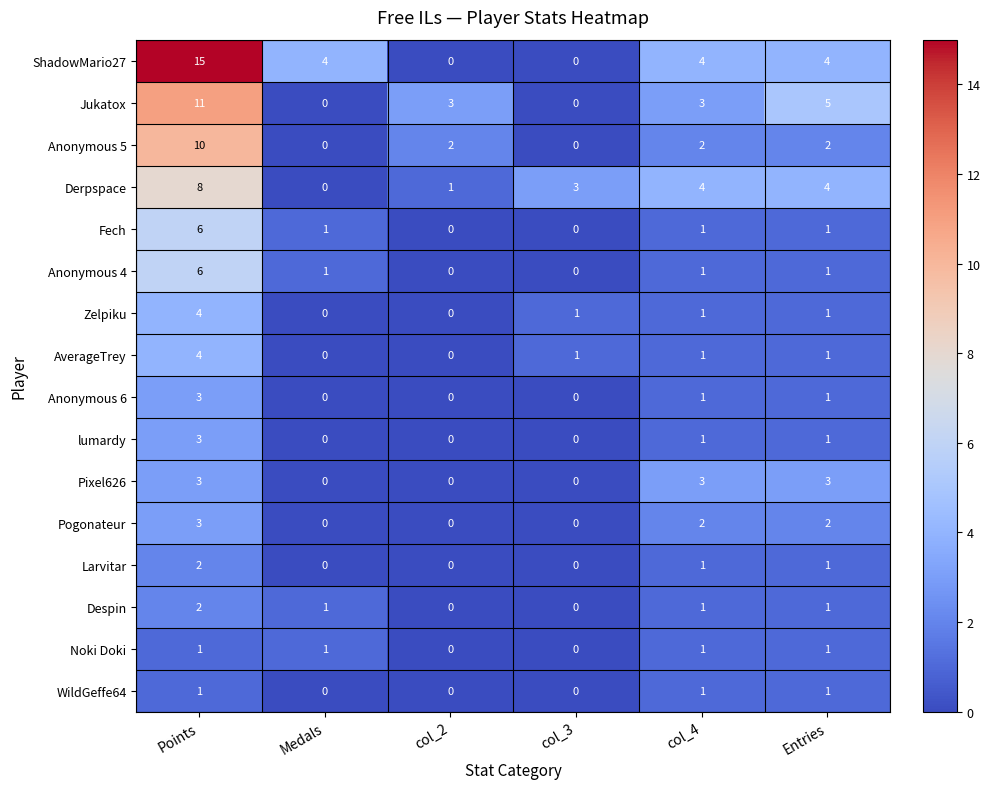

At which category does the chart reach its peak across all series?

Points